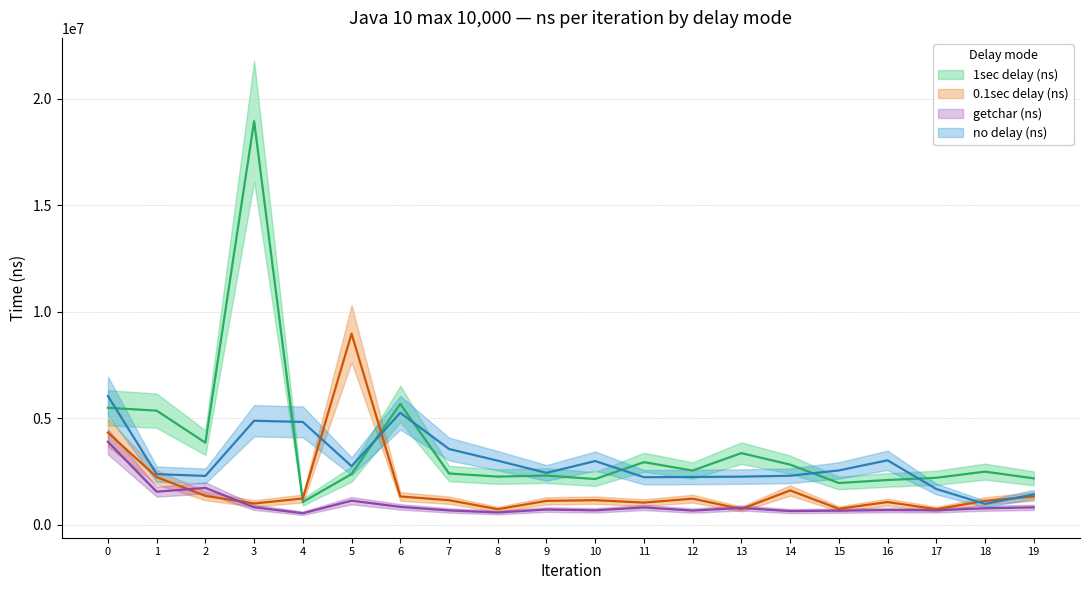

What is the difference between the second highest and minimum values in the getchar (ns) series?

1190800